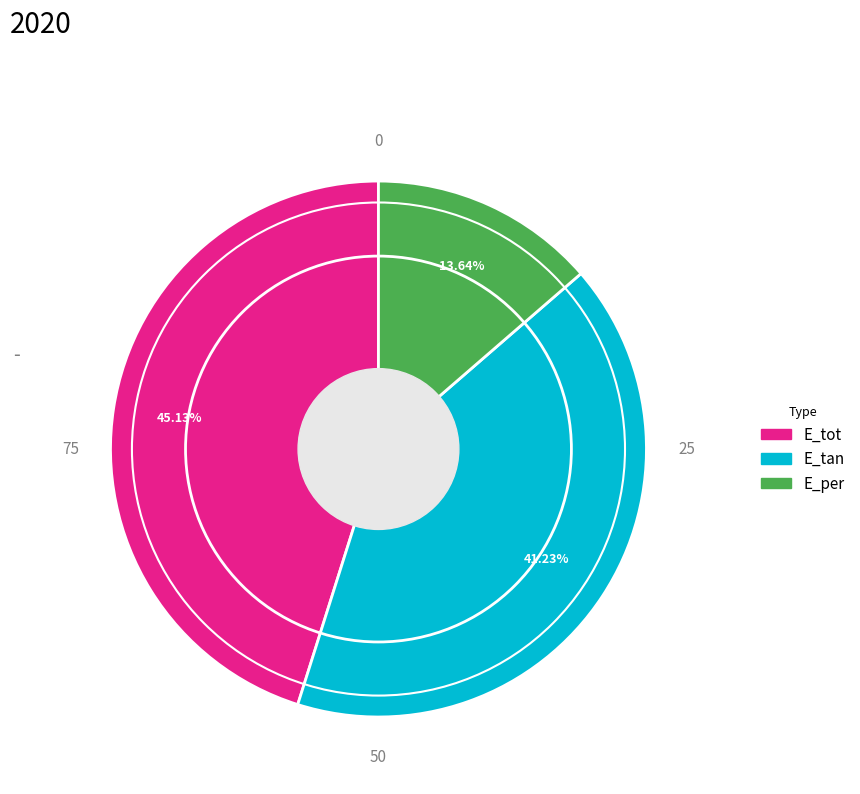

What is the largest slice in the pie chart?

E_tot